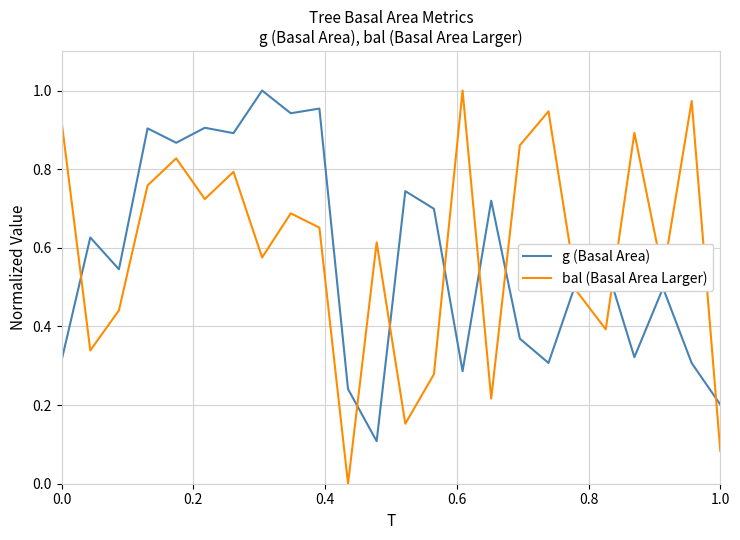

True or false: g (Basal Area) and bal (Basal Area Larger) intersect in this chart.

True